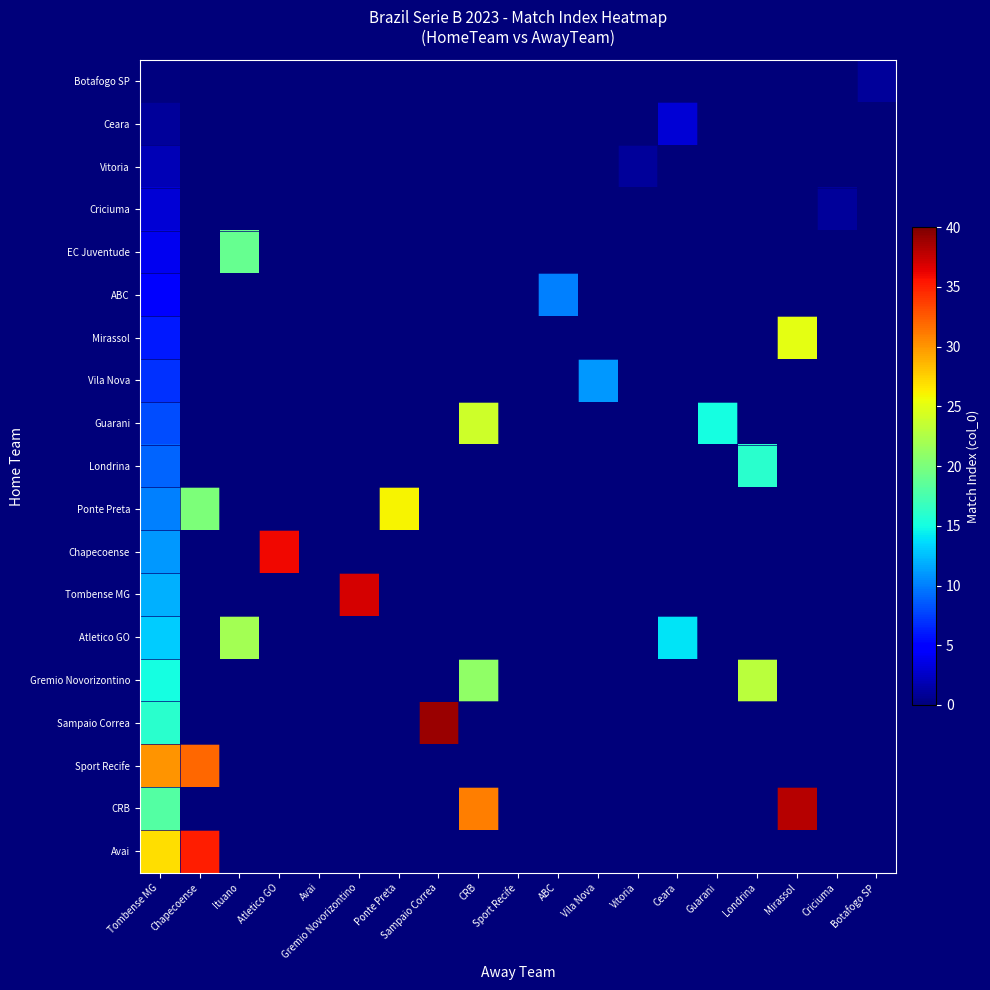

At which category does the chart reach its minimum across all series?

Tombense MG